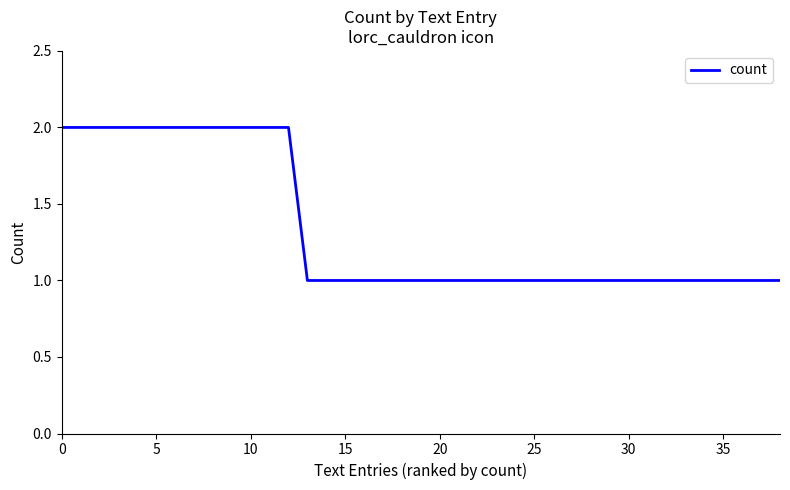

True or false: the data shows 0 at 30.

False